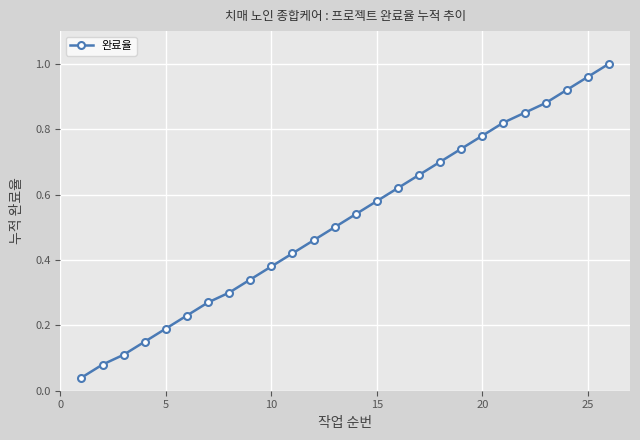

True or false: the data has more than 1 interior local peaks.

False